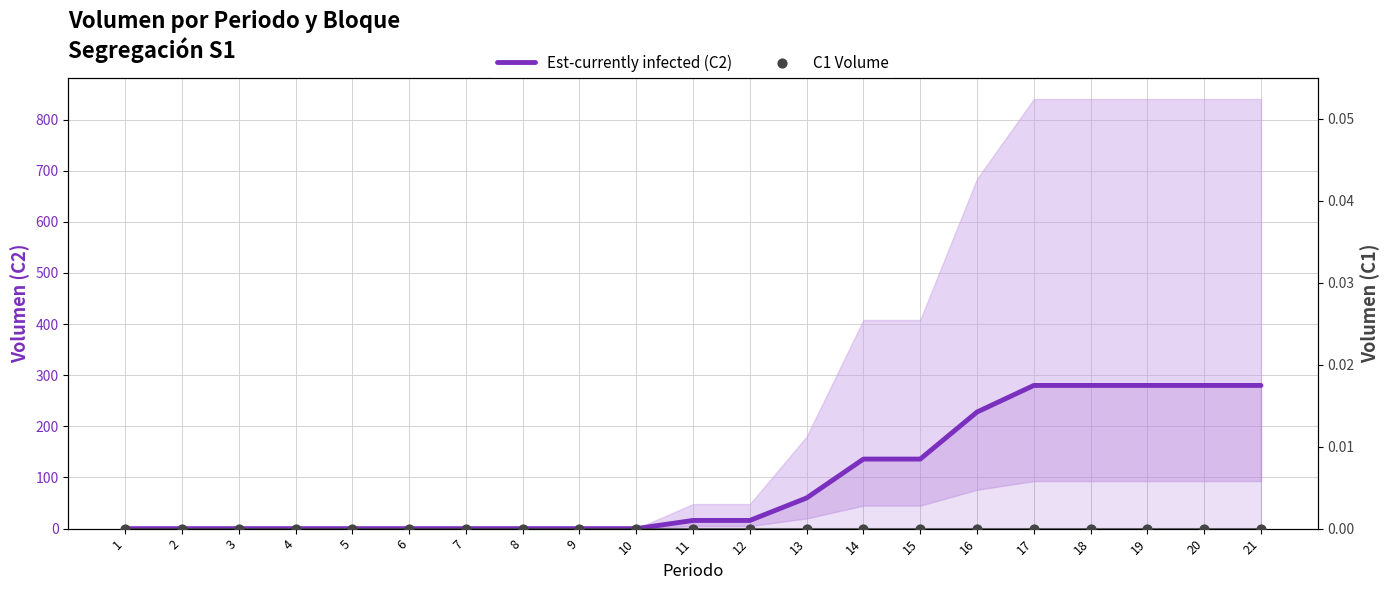

Which series contains the highest Y value?

Est-currently infected (C2)